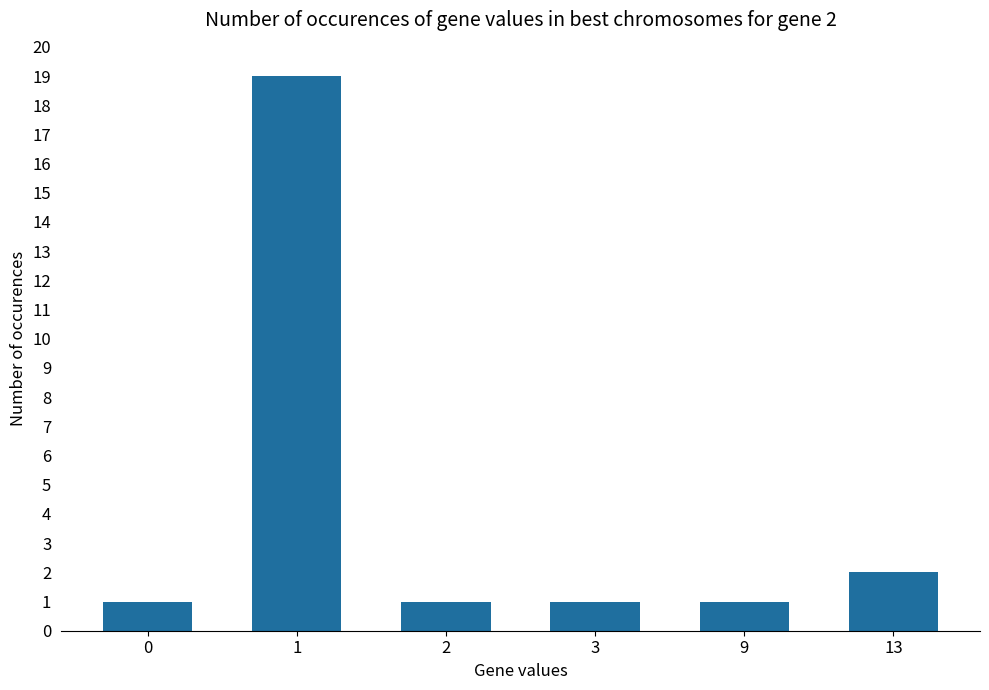

The value at 0 is 1. True or false?

True